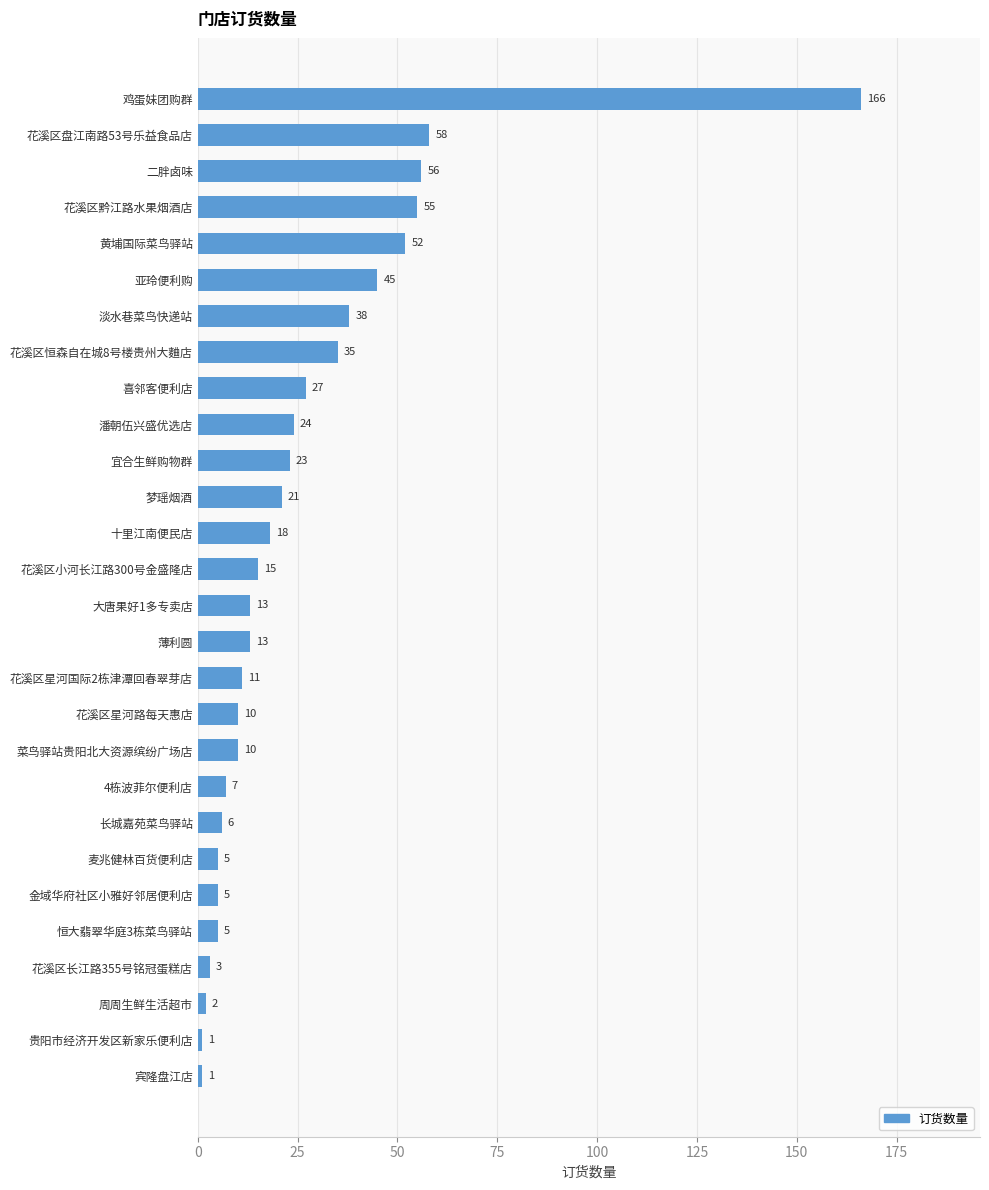

Which has a higher value, 菜鸟驿站贵阳北大资源缤纷广场店 or 花溪区恒森自在城8号楼贵州大麯店?

花溪区恒森自在城8号楼贵州大麯店